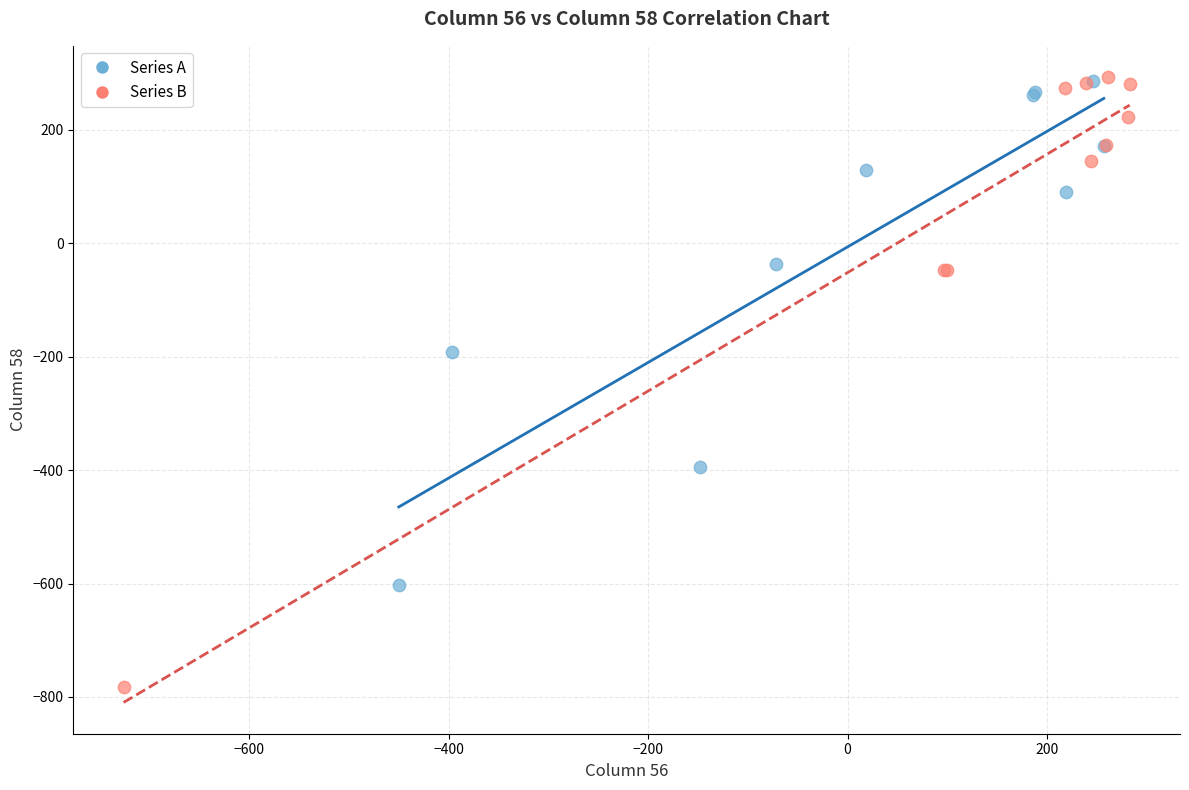

Which series has the largest Y range (max minus min)?

Series B